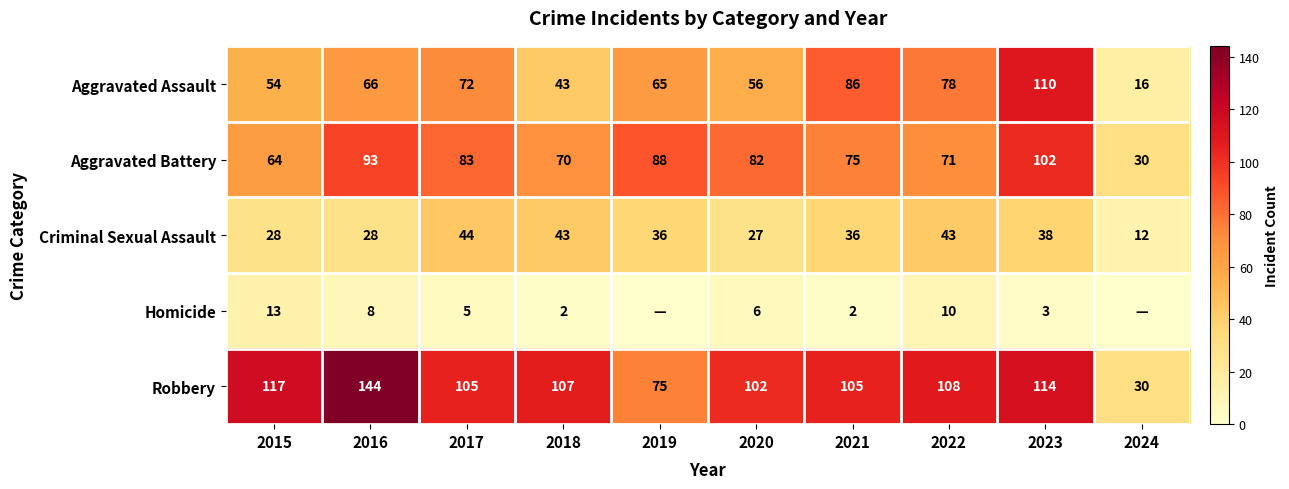

How many data points in Criminal Sexual Assault are less than 36?

4